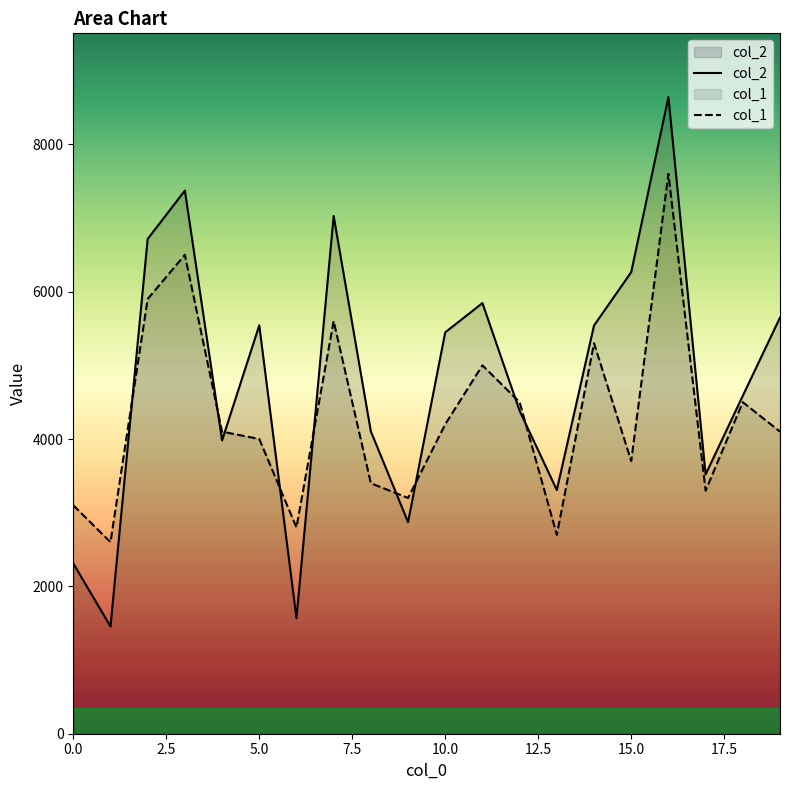

At which category does col_2 reach its first local peak?

3